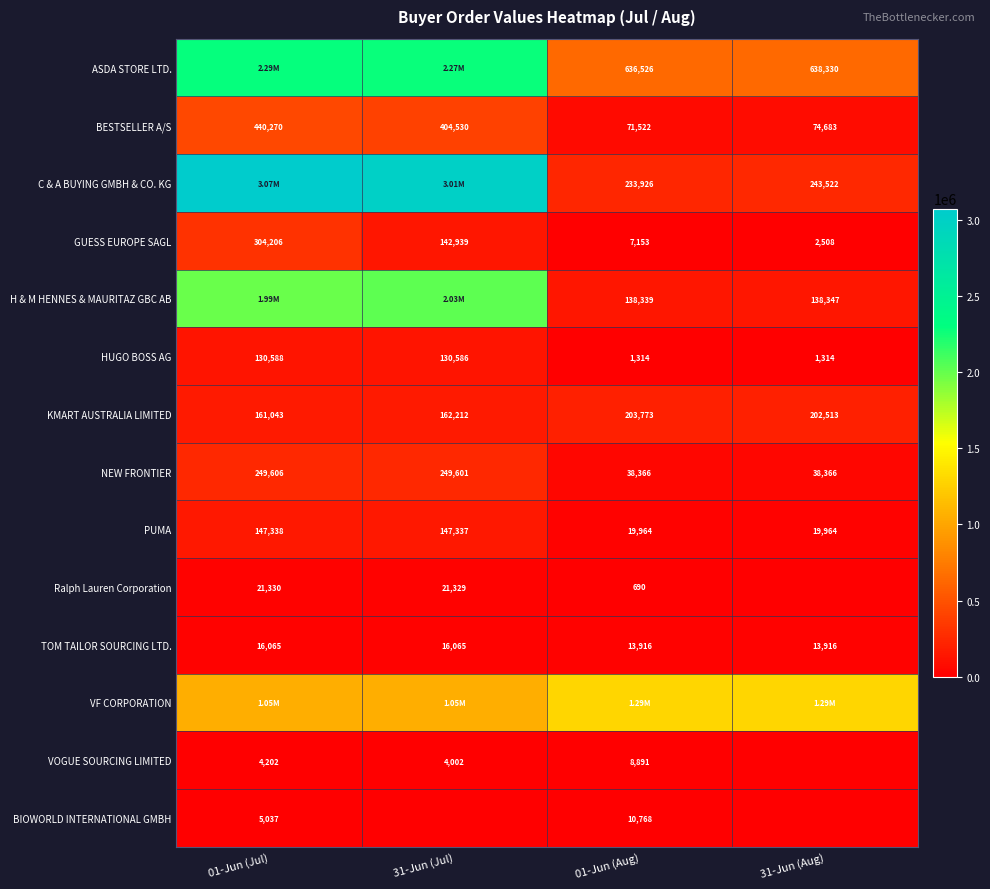

How many data points in KMART AUSTRALIA LIMITED are less than 202513?

2